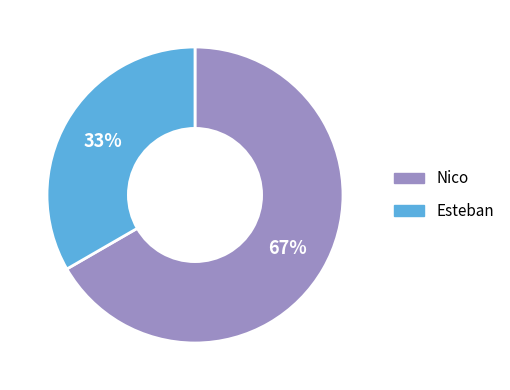

Between Nico and Esteban, which is larger?

Nico